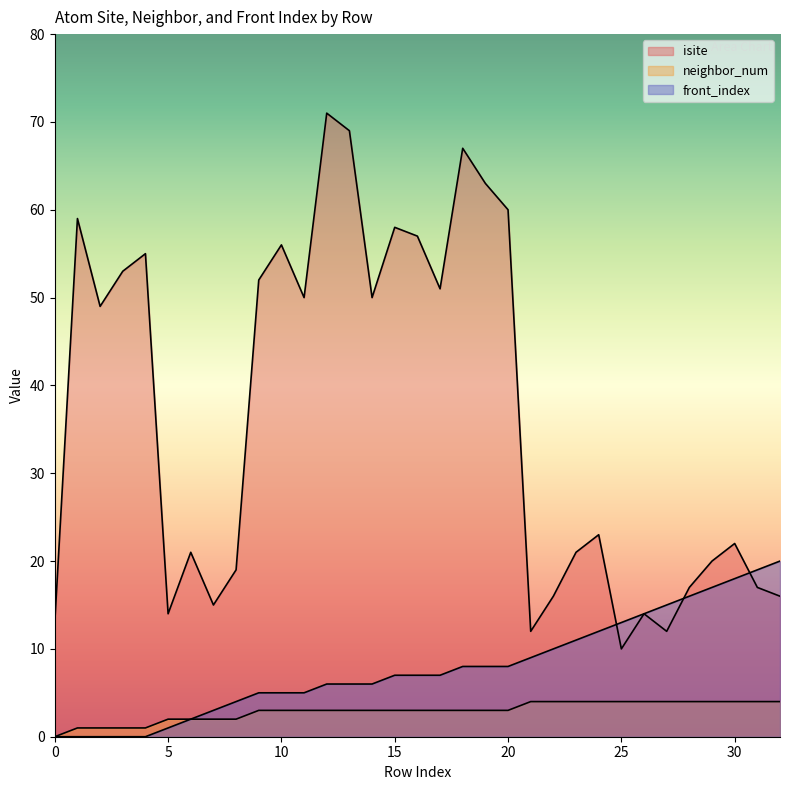

What is the difference between the second highest and second lowest values in the front_index series?

19